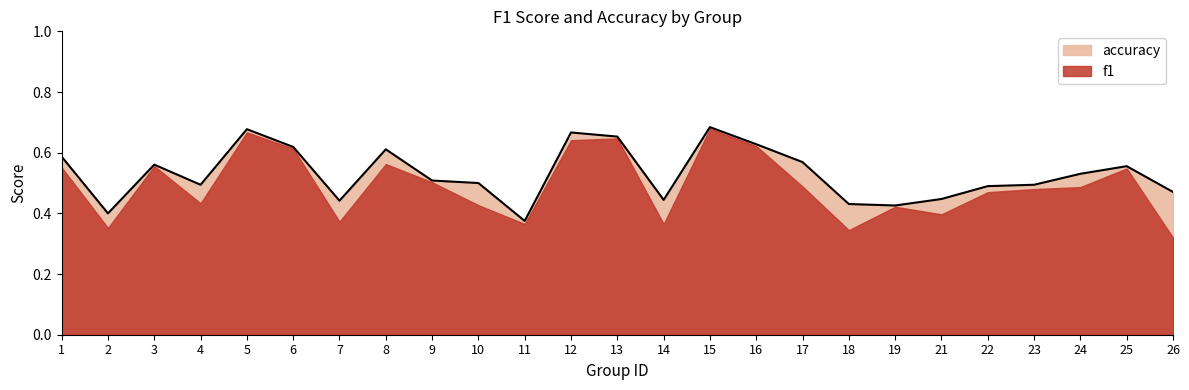

What is the change in value from 6 to 10?

-0.1